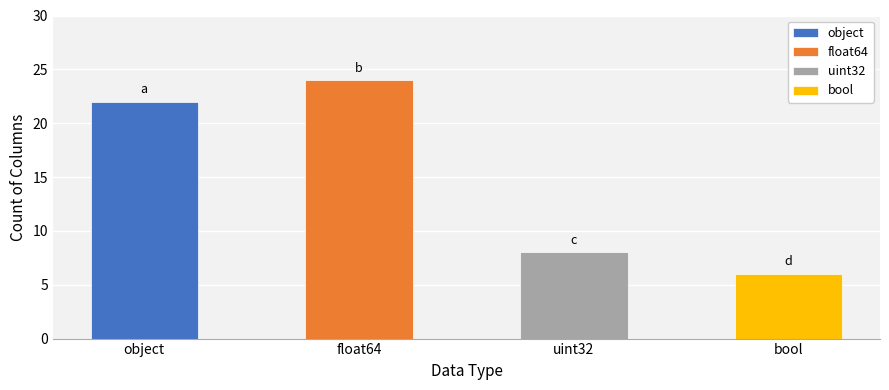

Are the bars horizontal?

No